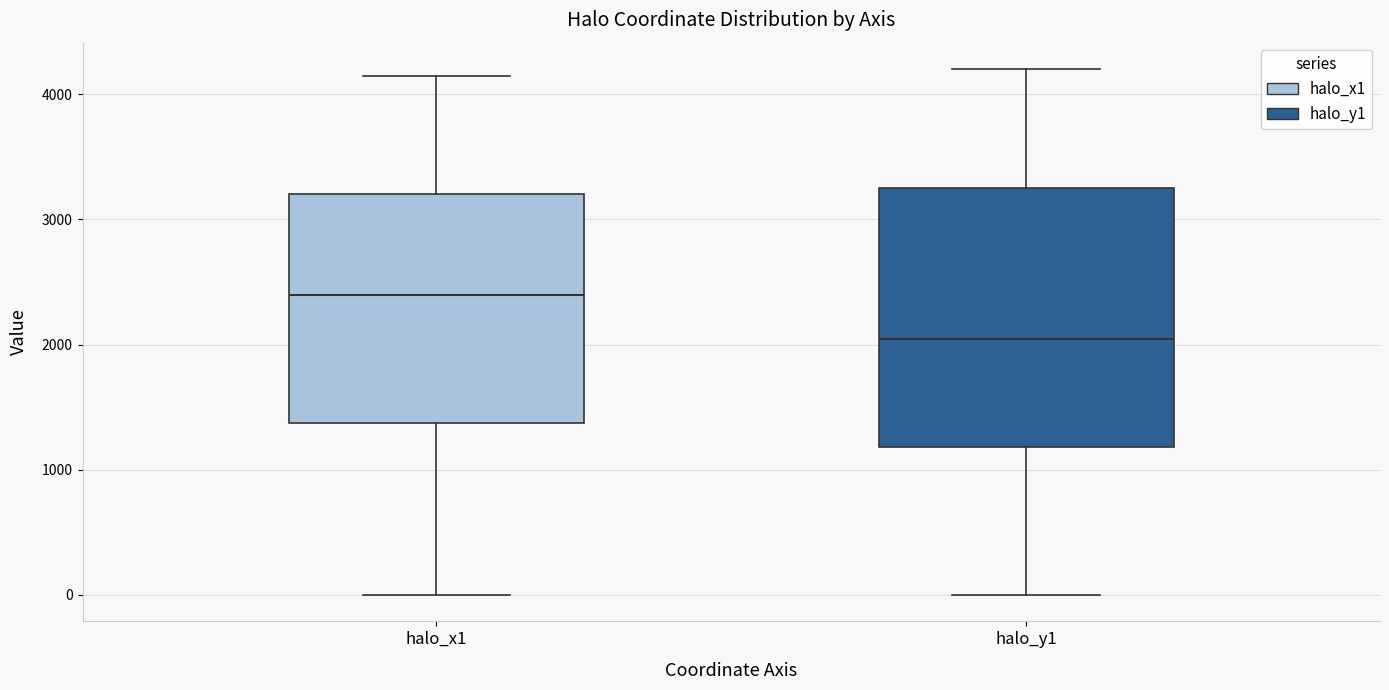

Reading left to right, read every box against the y-axis: the position of its median line, the range the box covers, and the ends of its whiskers. The values are not printed on the chart, so give them approximately, as read against the axis.

halo_x1: median 2400, box 1400 to 3200, whiskers 0 to 4100
halo_y1: median 2000, box 1200 to 3200, whiskers 0 to 4200